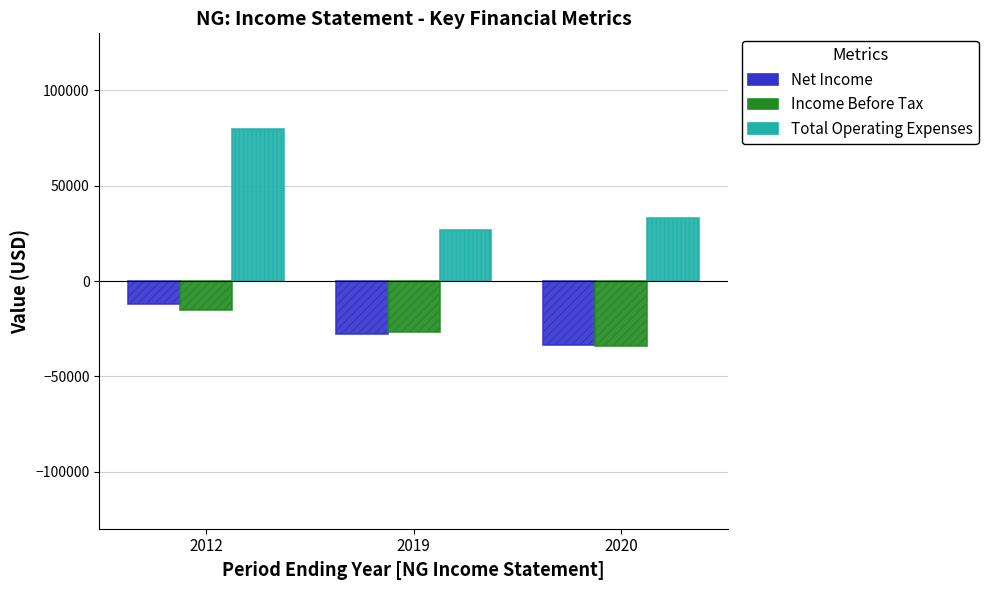

What is the difference between the highest and lowest values at 2020?

67500